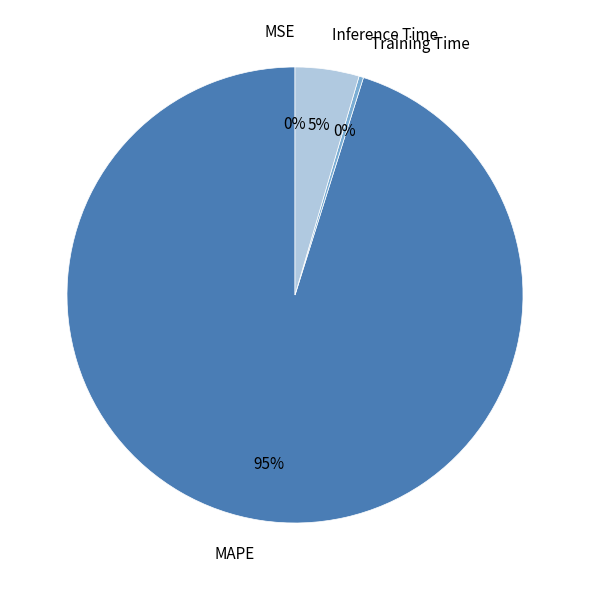

Is there a majority slice in this chart?

Yes